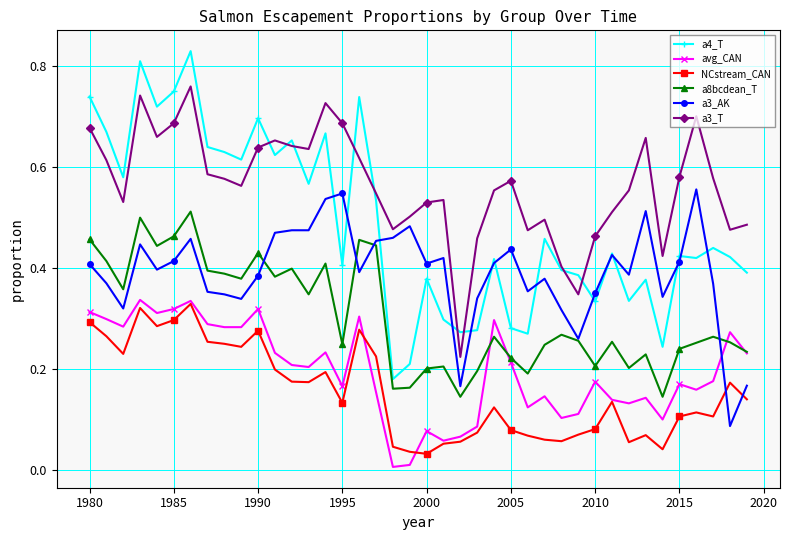

True or false: NCstream_CAN and a3_T cross at least once.

False